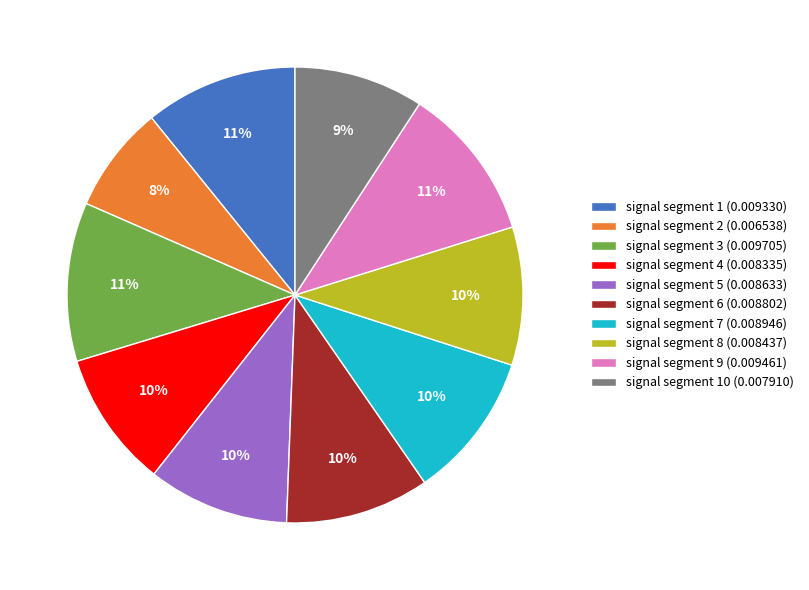

To the nearest percent, what is the average slice percentage?

10%